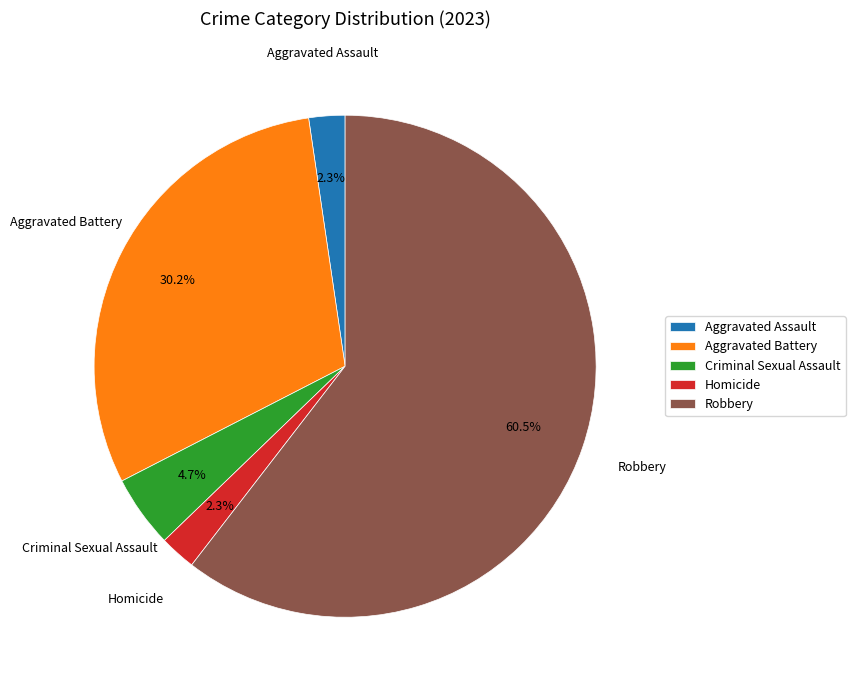

Which category has the biggest portion of the pie?

Robbery